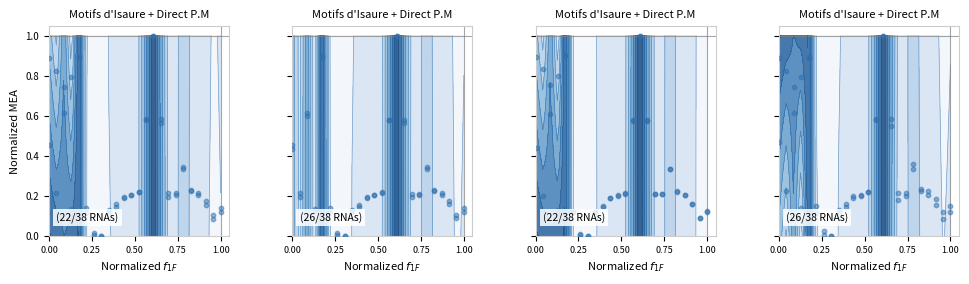

What is the difference between the highest and lowest values at 0.00?

0.5